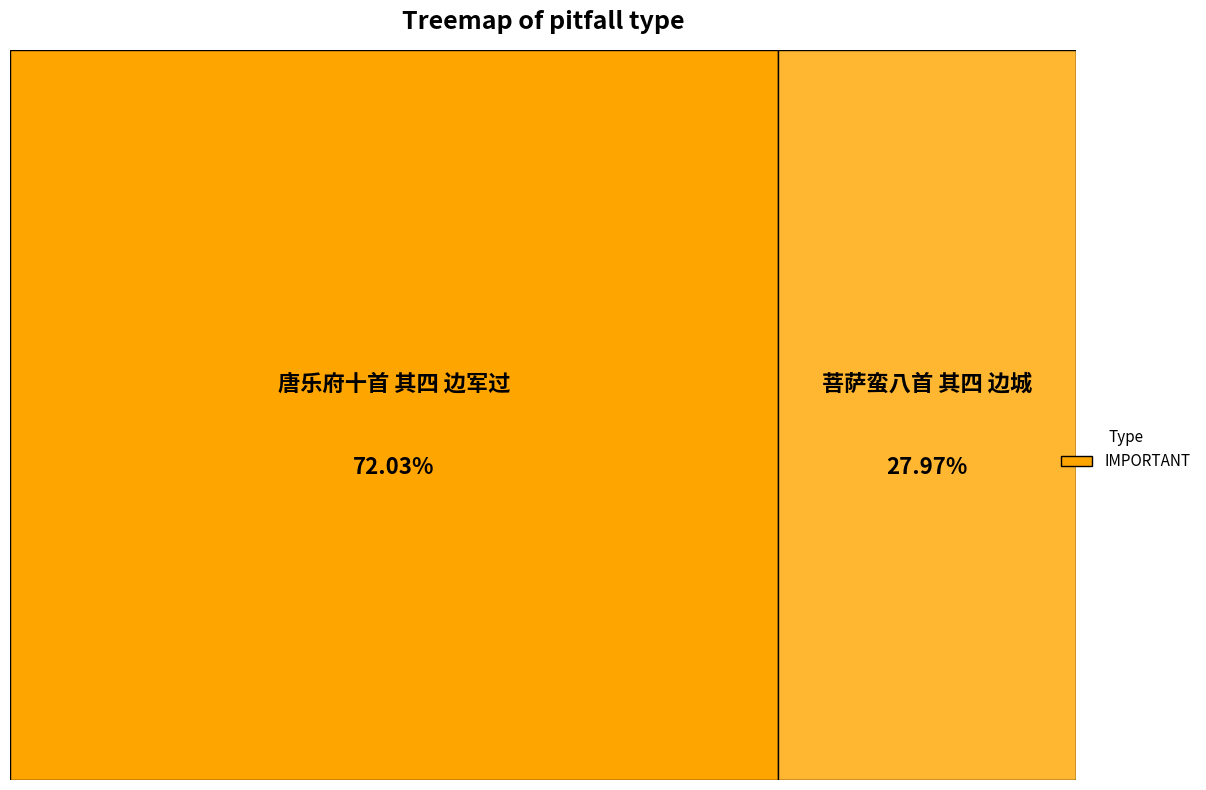

What is the smallest slice in the pie chart?

菩萨蛮八首 其四 边城